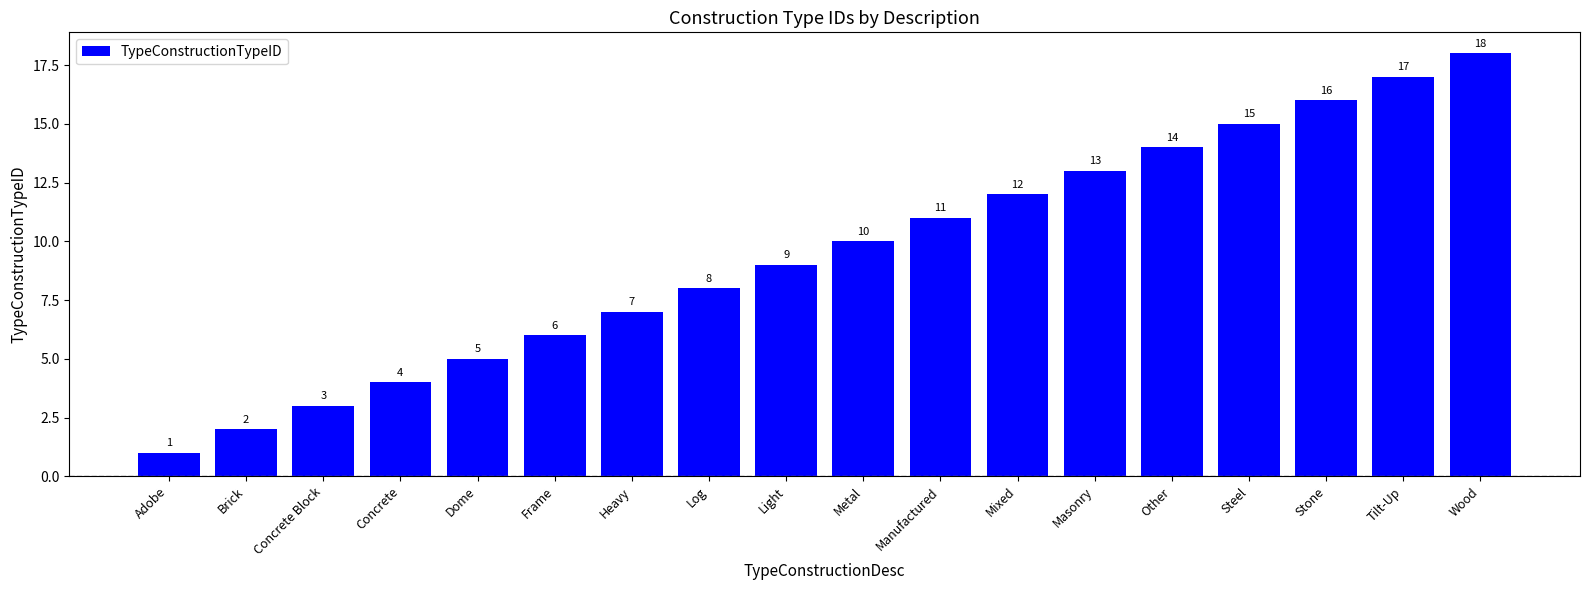

At which category does the chart reach its minimum across all series?

Adobe